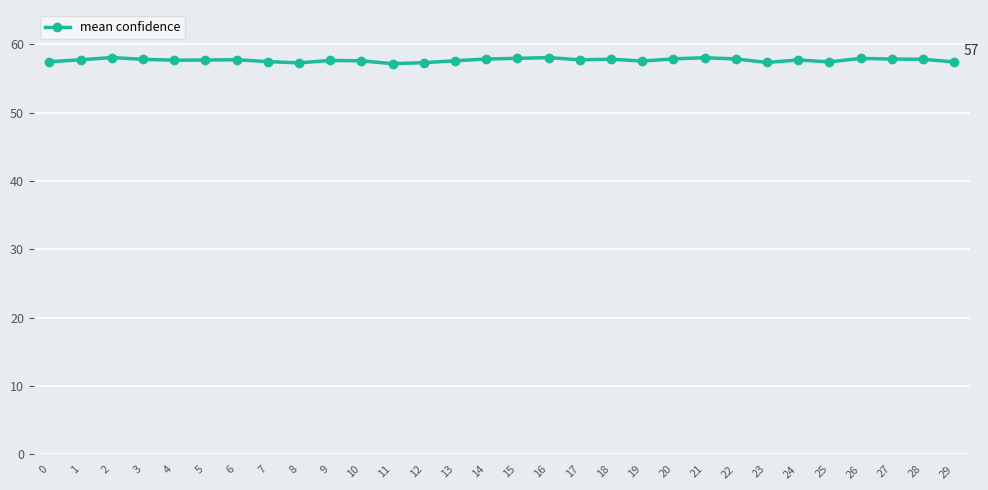

What is the difference between the values at 11 and 16?

0.9